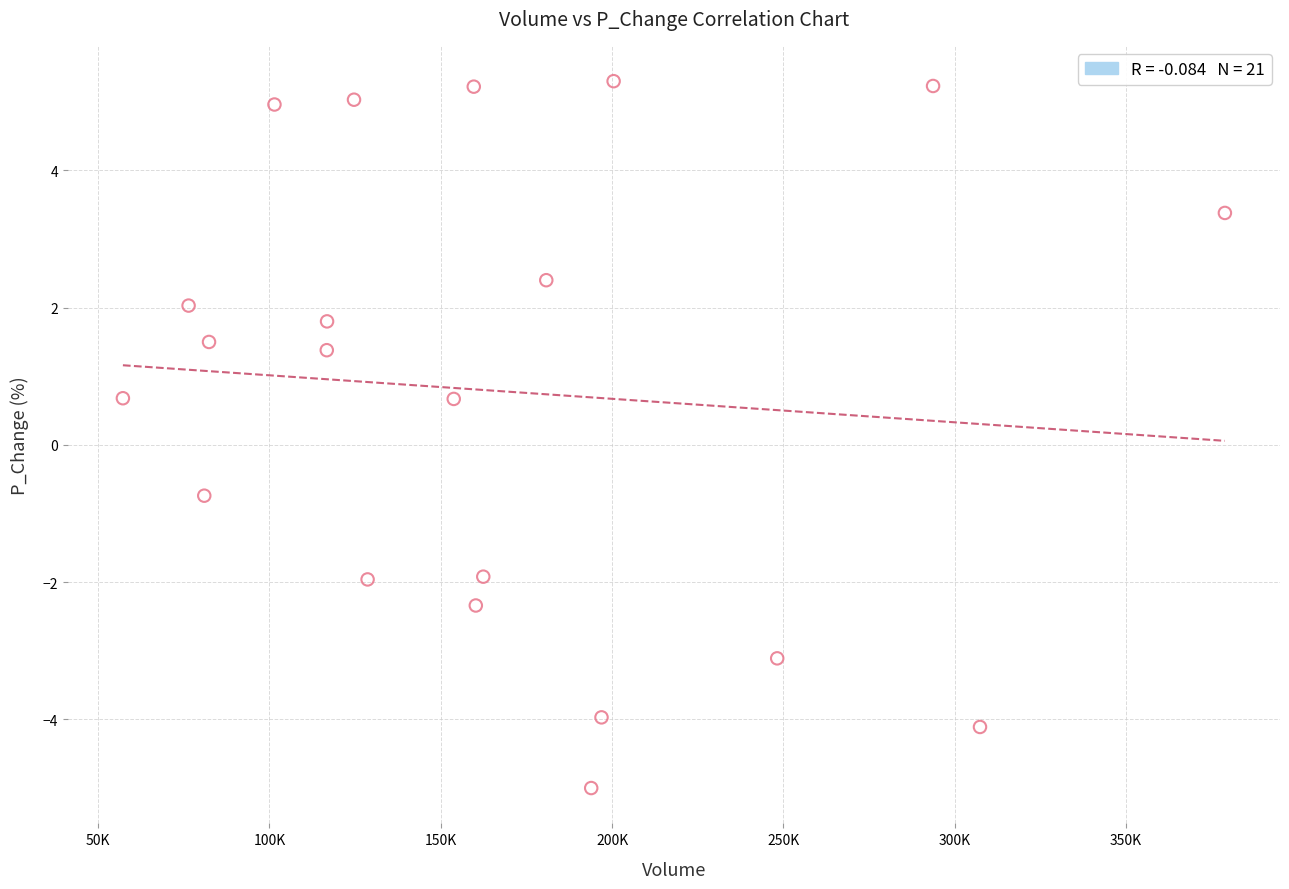

What is the range of Y values (max minus min)?

10.3